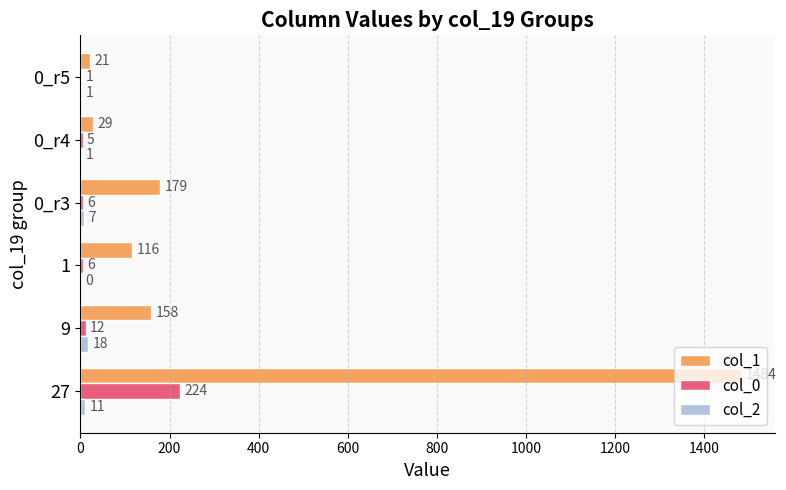

How many positive values does the col_2 series have?

5